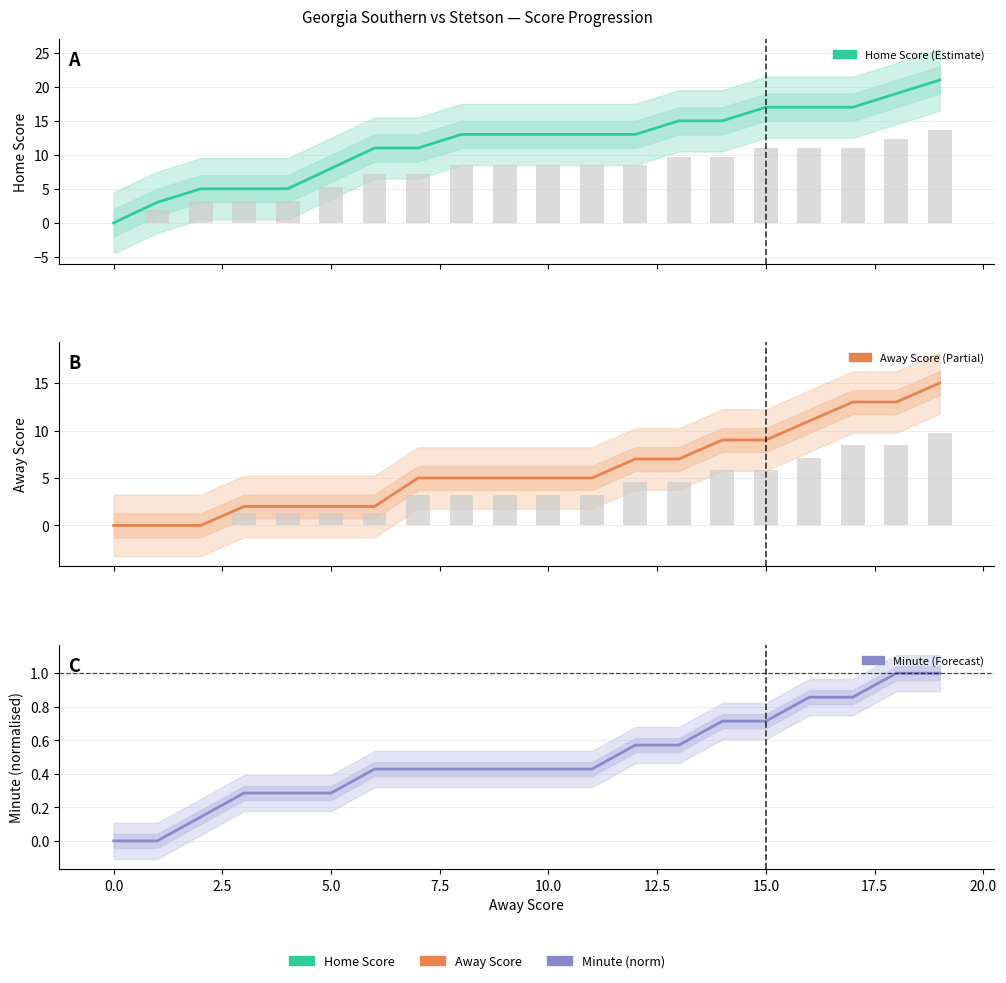

What is the greatest value displayed?

21.0